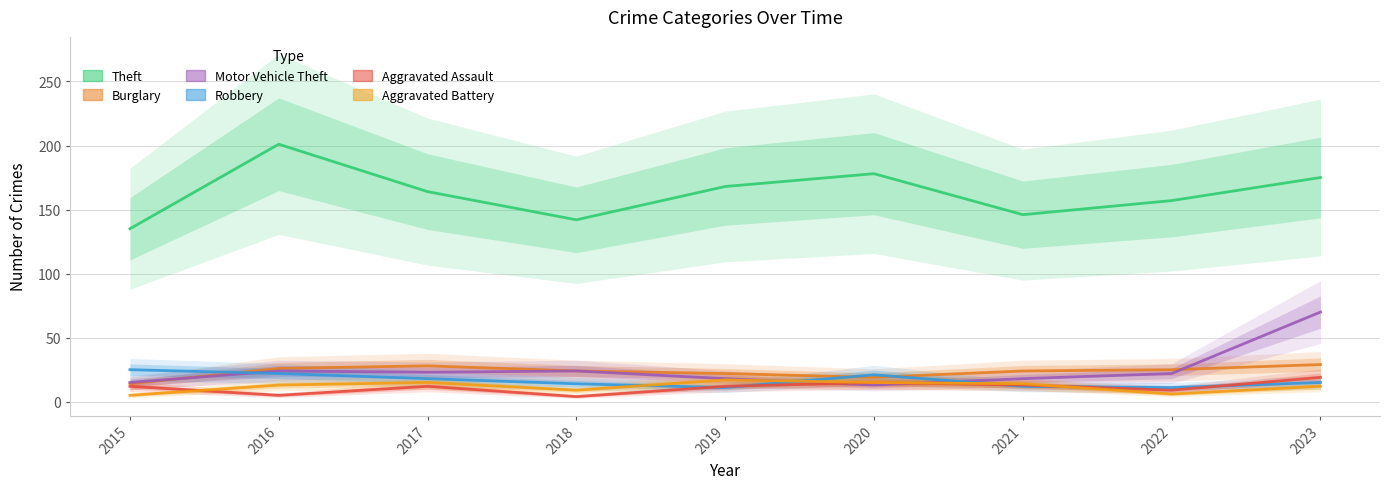

True or false: Motor Vehicle Theft has a value of 25 at 2019.

False